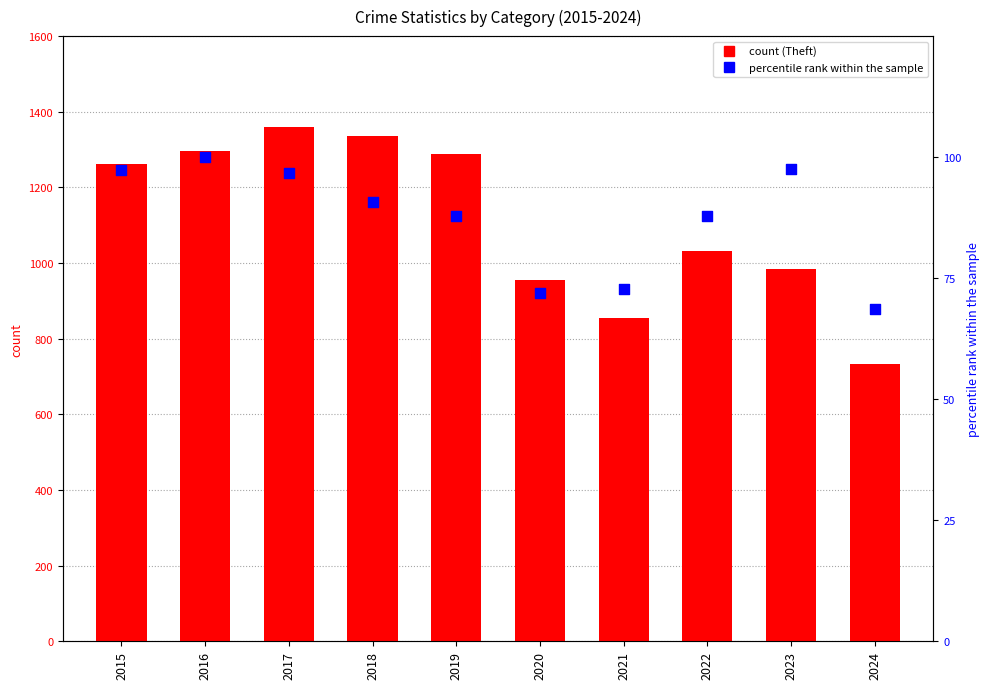

Which series reaches the maximum Y coordinate?

Theft